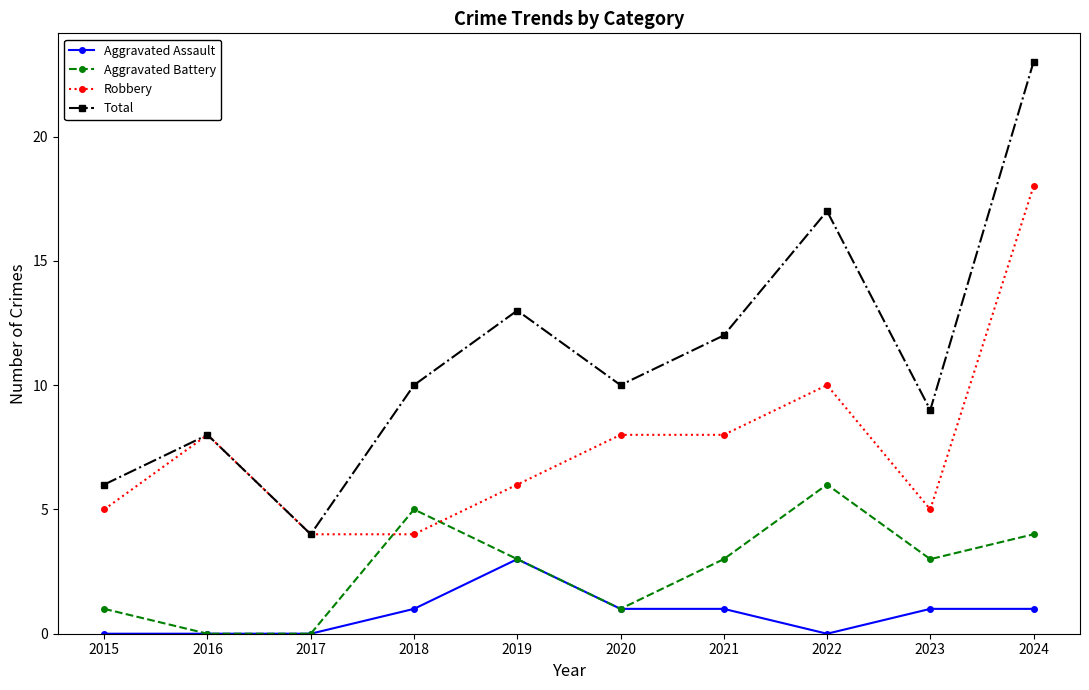

Does the chart display data point markers on the line(s)?

Yes